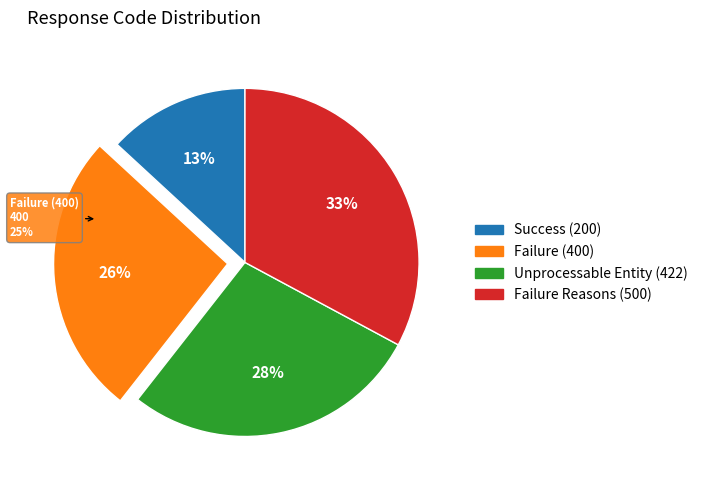

To the nearest percent, what is the difference between the Failure (400) and Failure Reasons (500) slice percentages?

7%